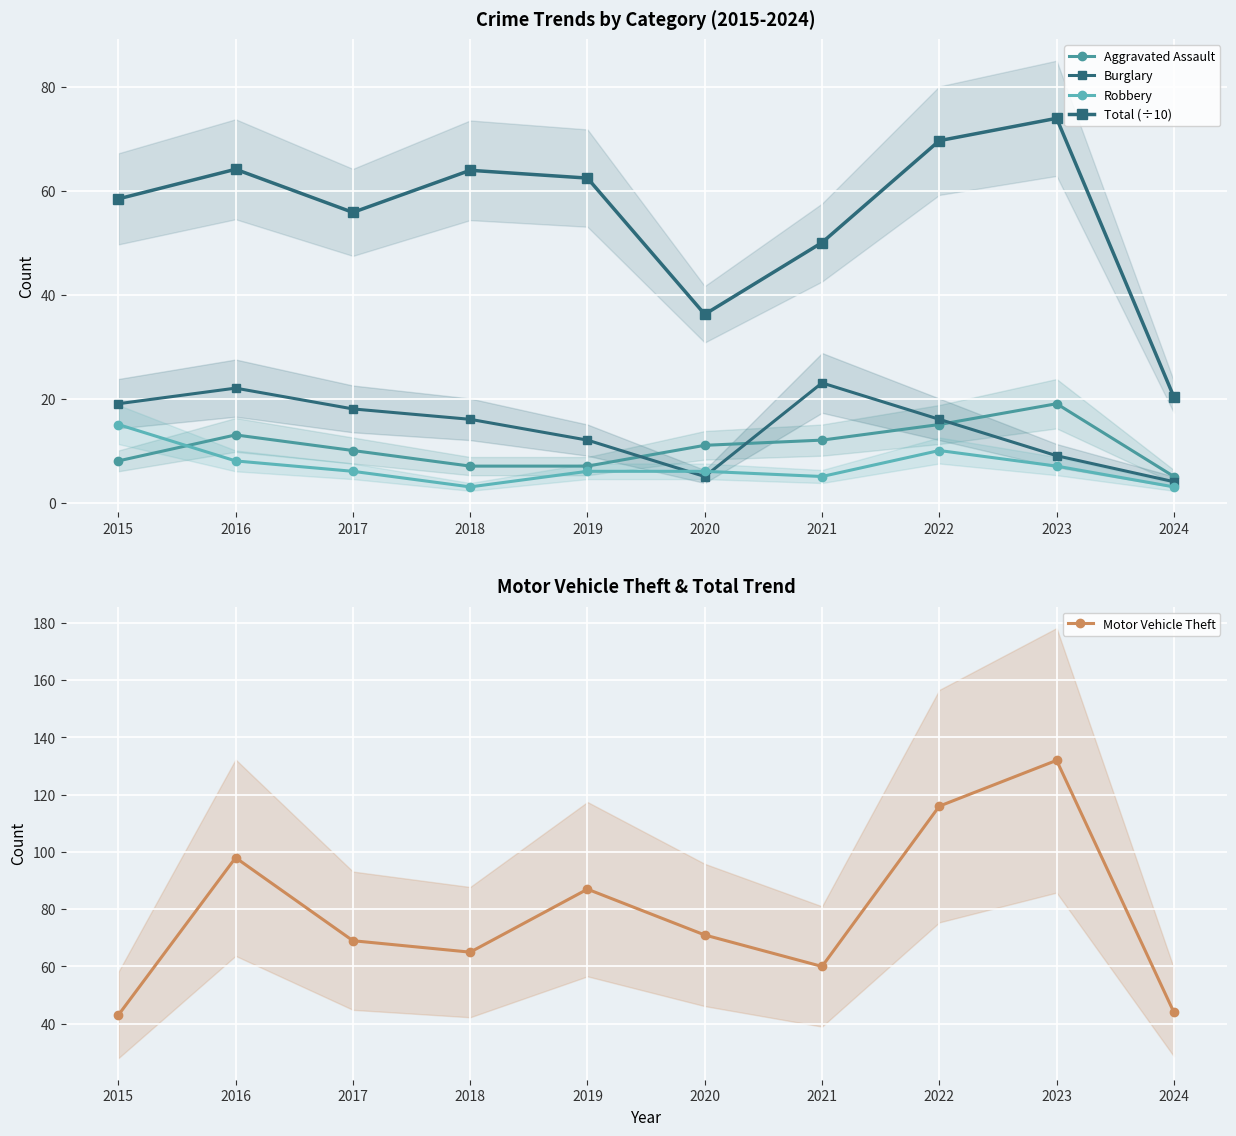

Read the Robbery value at 2021.

5.0